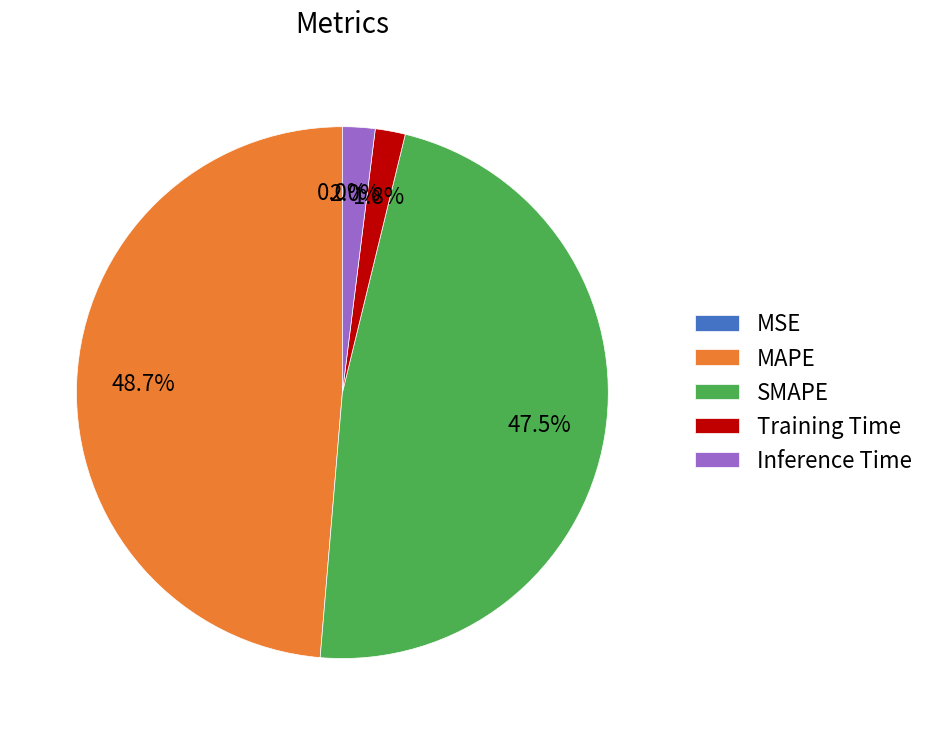

Between MAPE and Training Time, which is larger?

MAPE